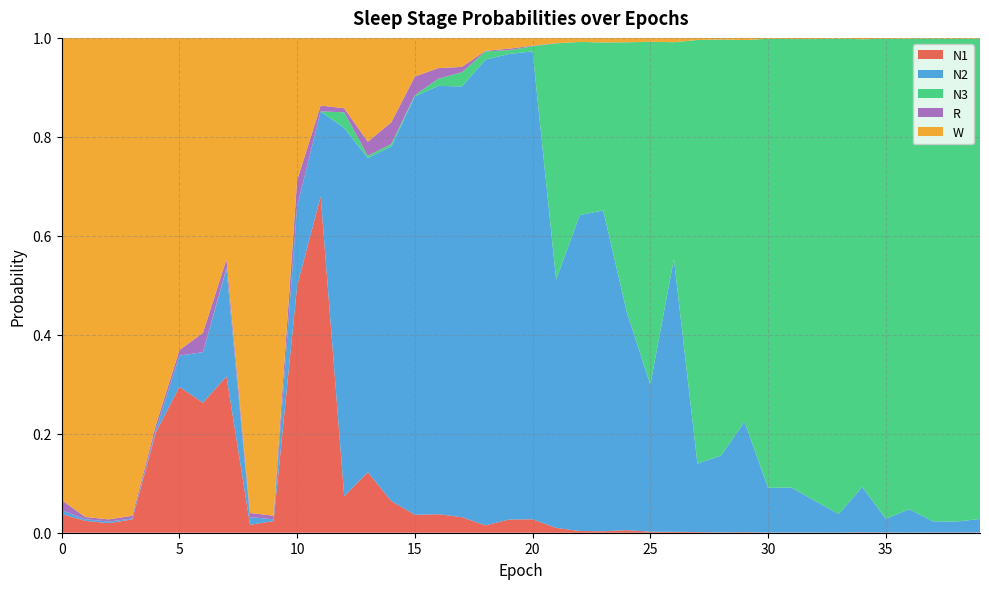

Reading right to left, list all the values displayed in this chart.

N1: 0.0	0.0	0.0	0.0	0.0	0.0	0.0	0.0	0.0	0.0	0.0	0.0	0.0	0.0	0.0	0.0	0.0	0.0	0.0	0.0	0.0	0.0	0.0	0.0	0.0	0.1	0.1	0.1	0.7	0.5	0.0	0.0	0.3	0.3	0.3	0.2	0.0	0.0	0.0	0.0
N2: 0.0	0.0	0.0	0.0	0.0	0.1	0.0	0.1	0.1	0.1	0.2	0.2	0.1	0.6	0.3	0.4	0.6	0.6	0.5	0.9	0.9	0.9	0.9	0.9	0.8	0.7	0.6	0.7	0.2	0.2	0.0	0.0	0.2	0.1	0.1	0.0	0.0	0.0	0.0	0.0
N3: 1.0	1.0	1.0	1.0	1.0	0.9	1.0	0.9	0.9	0.9	0.8	0.8	0.9	0.4	0.7	0.5	0.3	0.3	0.5	0.0	0.0	0.0	0.0	0.0	0.0	0.0	0.0	0.0	0.0	0.0	0.0	0.0	0.0	0.0	0.0	0.0	0.0	0.0	0.0	0.0
R: 0.0	0.0	0.0	0.0	0.0	0.0	0.0	0.0	0.0	0.0	0.0	0.0	0.0	0.0	0.0	0.0	0.0	0.0	0.0	0.0	0.0	0.0	0.0	0.0	0.0	0.0	0.0	0.0	0.0	0.1	0.0	0.0	0.0	0.0	0.0	0.0	0.0	0.0	0.0	0.0
W: 0.0	0.0	0.0	0.0	0.0	0.0	0.0	0.0	0.0	0.0	0.0	0.0	0.0	0.0	0.0	0.0	0.0	0.0	0.0	0.0	0.0	0.0	0.1	0.1	0.1	0.2	0.2	0.1	0.1	0.3	1.0	1.0	0.4	0.6	0.6	0.8	1.0	1.0	1.0	0.9